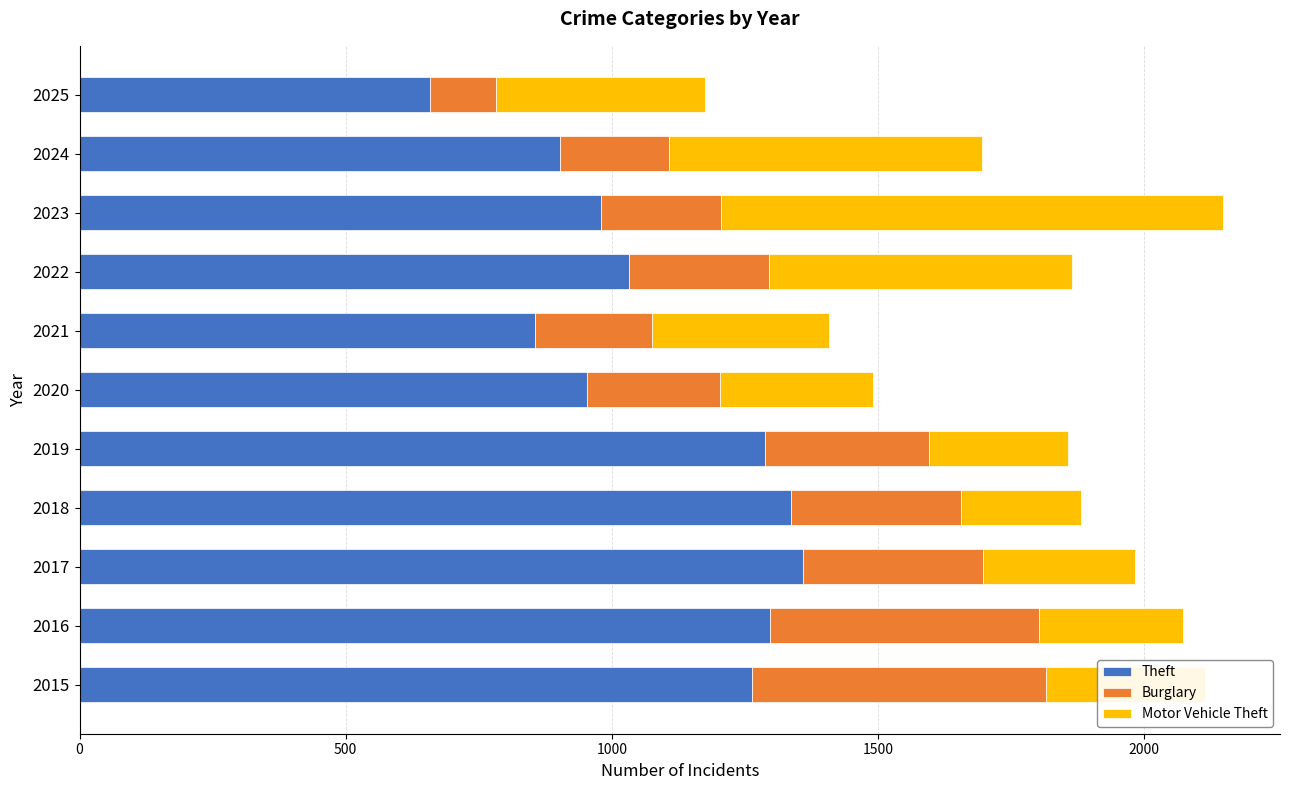

How many data points does each series have?

11